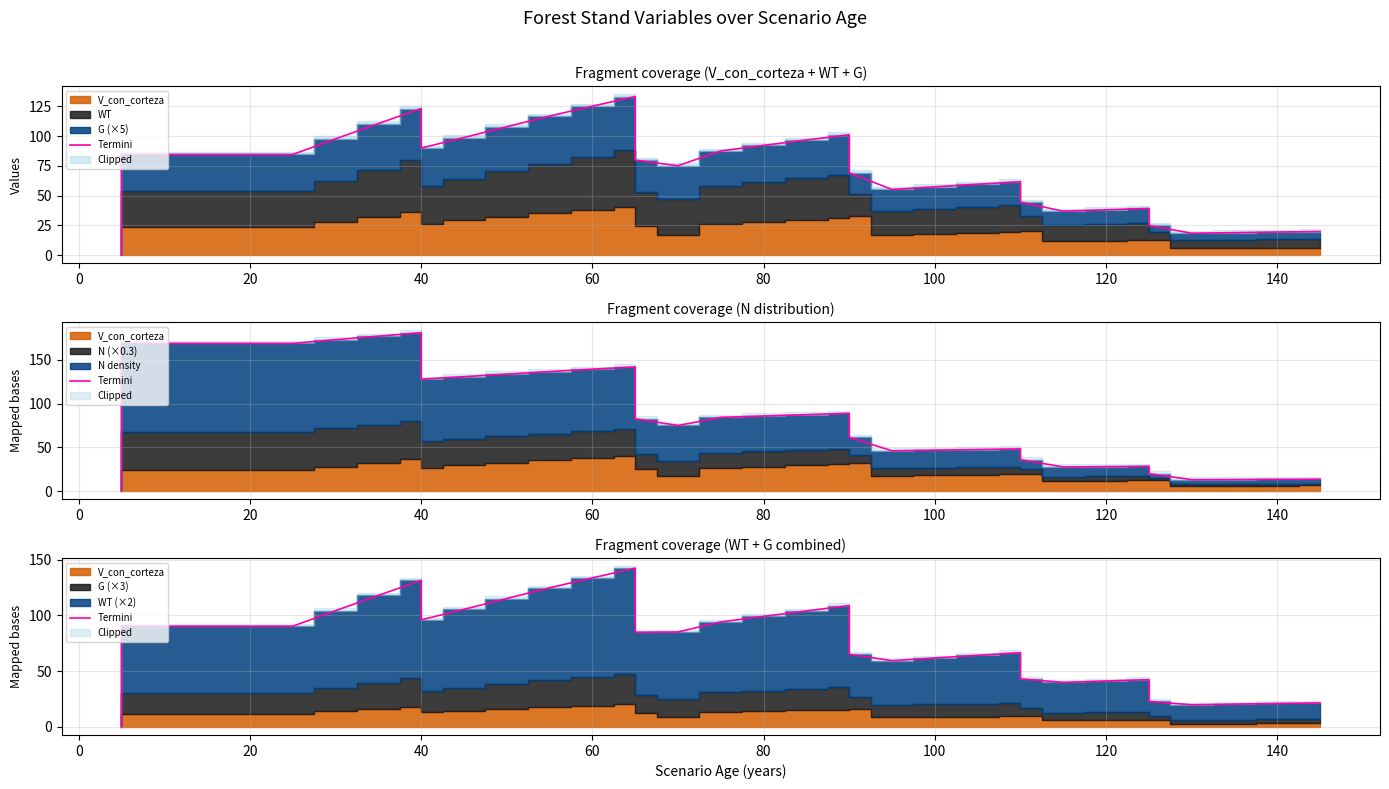

Does the chart have visible grid lines?

Yes